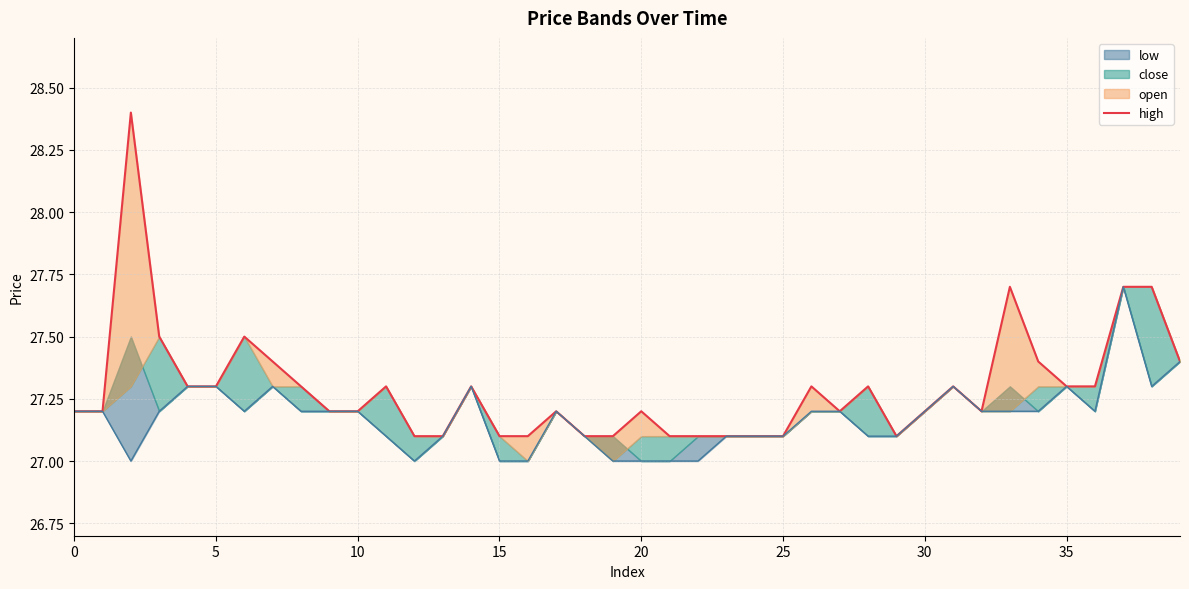

Which category has the lowest value across all series?

12